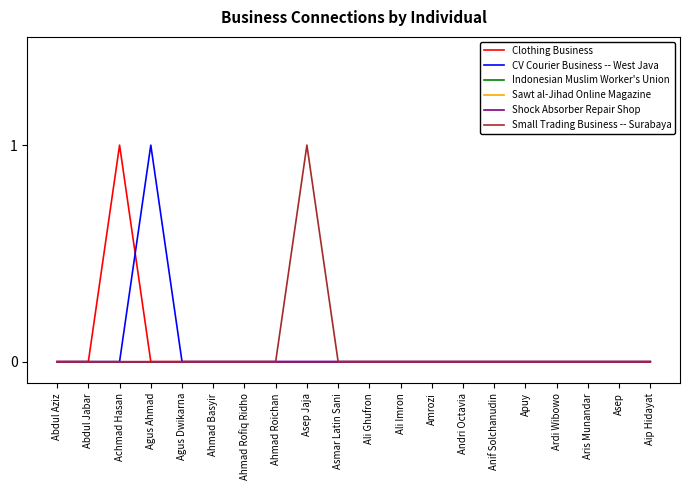

True or false: CV Courier Business -- West Java and Indonesian Muslim Worker's Union intersect in this chart.

False